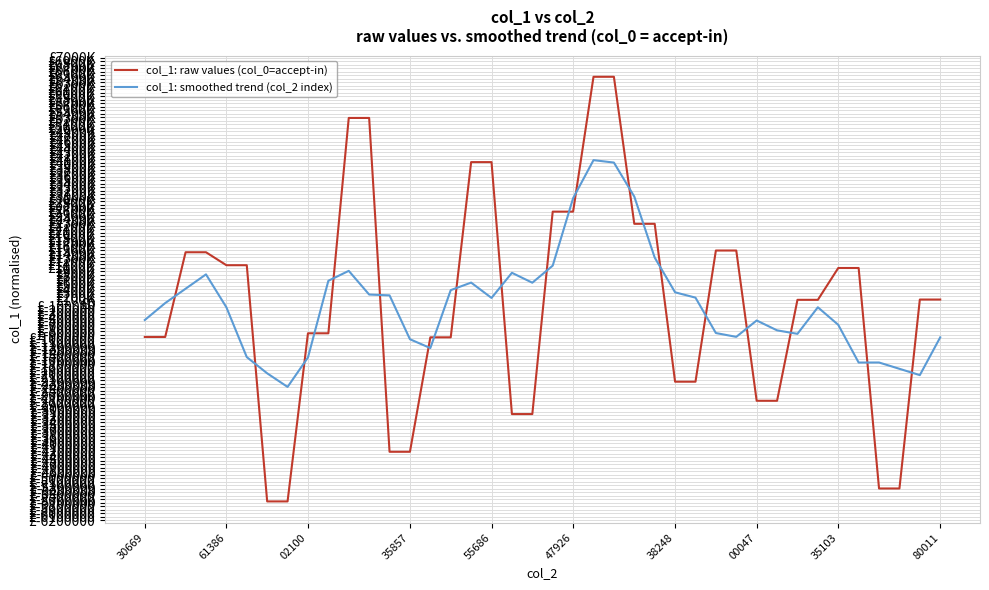

Does the chart have visible grid lines?

Yes